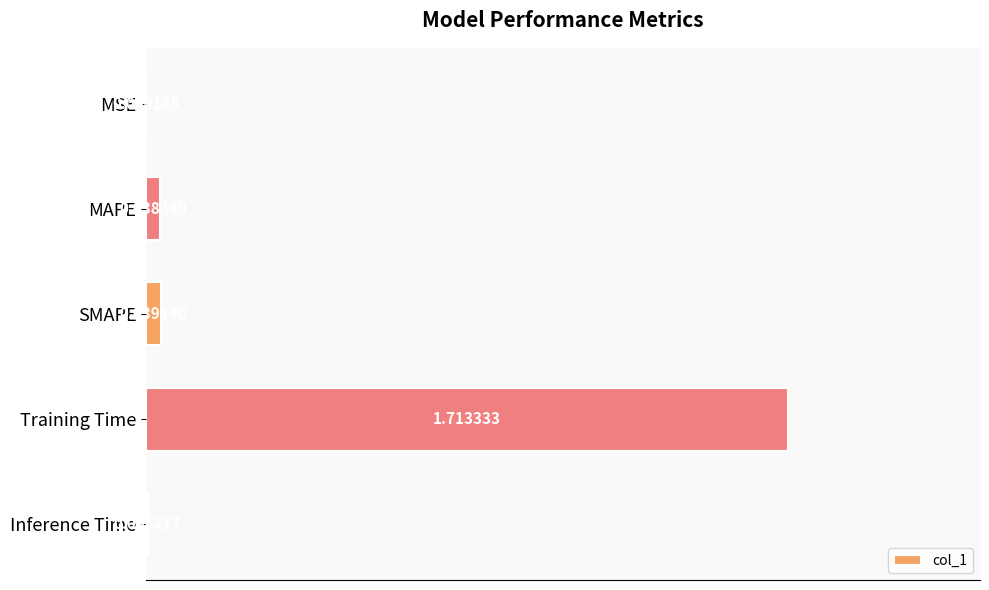

What is the sum of all values?

1.8